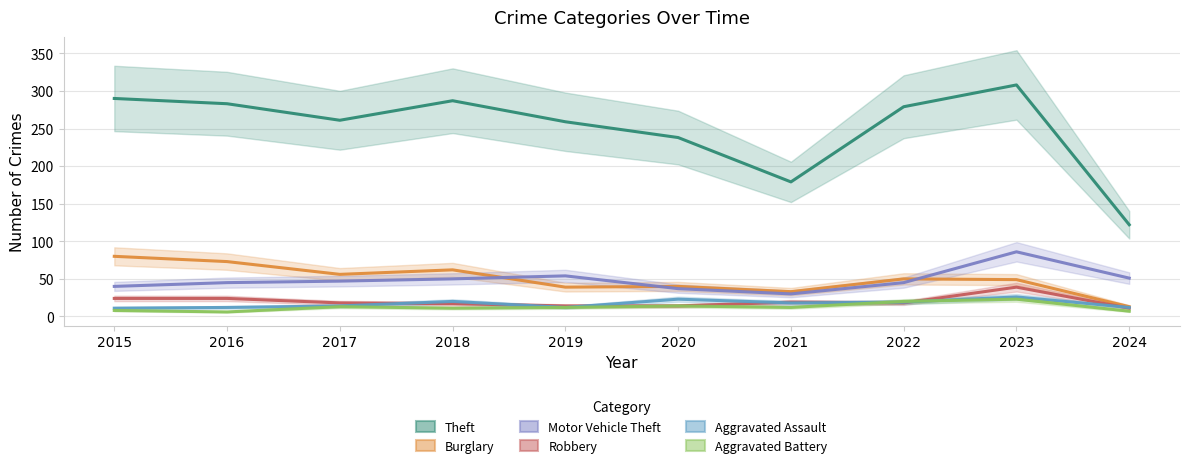

At which label does Aggravated Assault first exceed 18?

2018